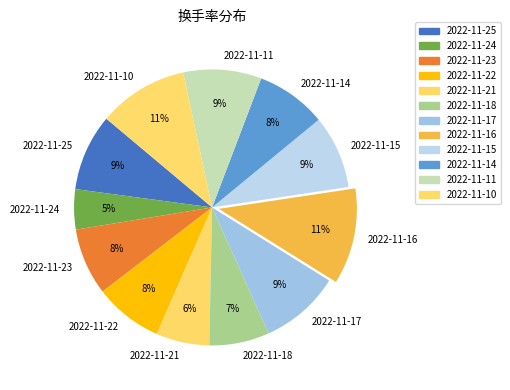

To the nearest percent, what portion does 2022-11-18 represent?

7%